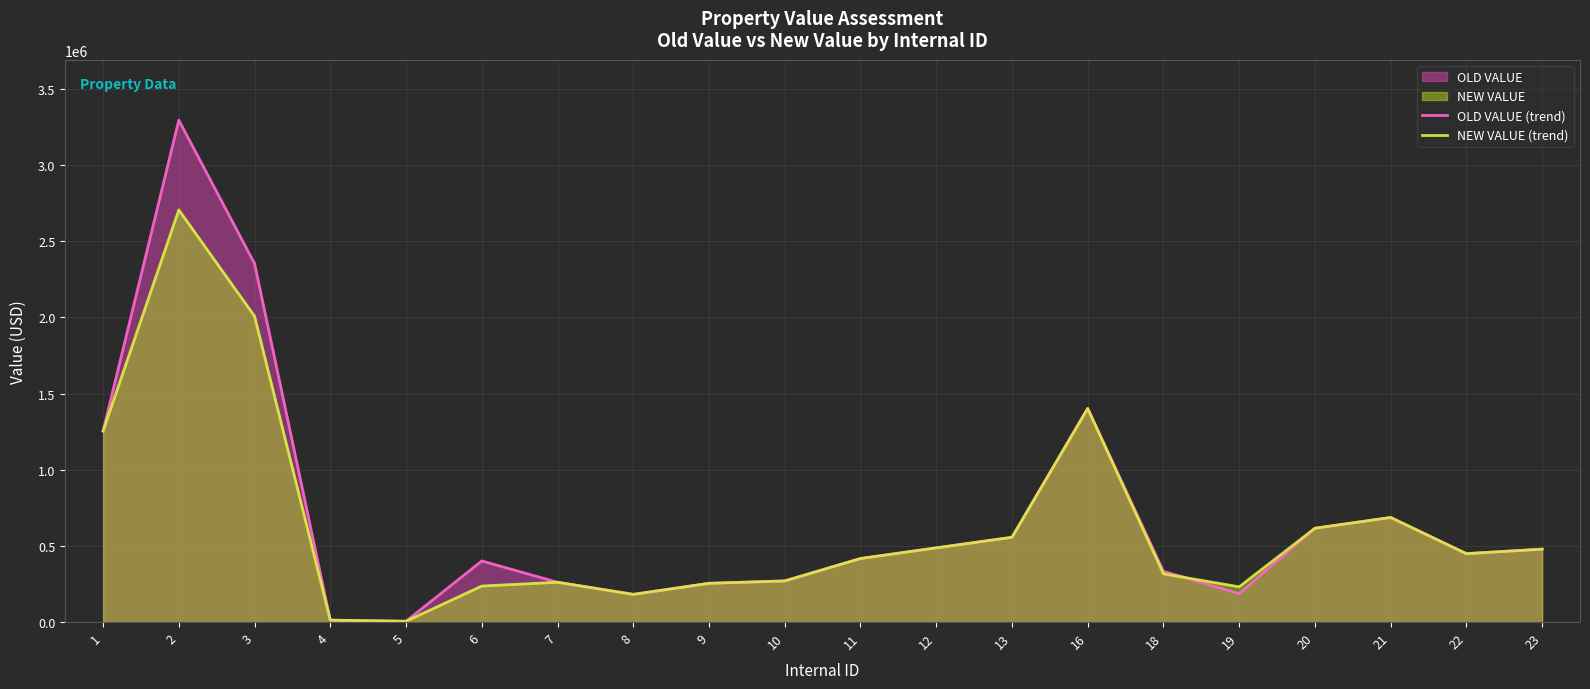

Is the value of OLD VALUE (trend) at 10 greater than the value of NEW VALUE (trend) at 22?

No